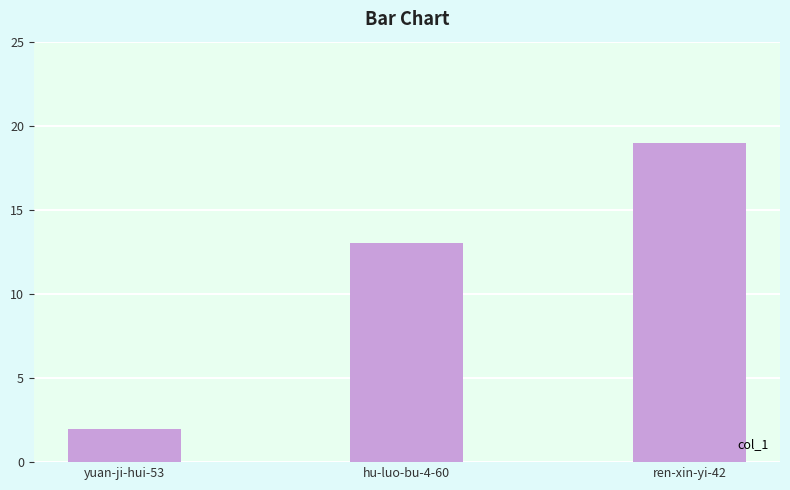

What is the approximate value at hu-luo-bu-4-60?

13